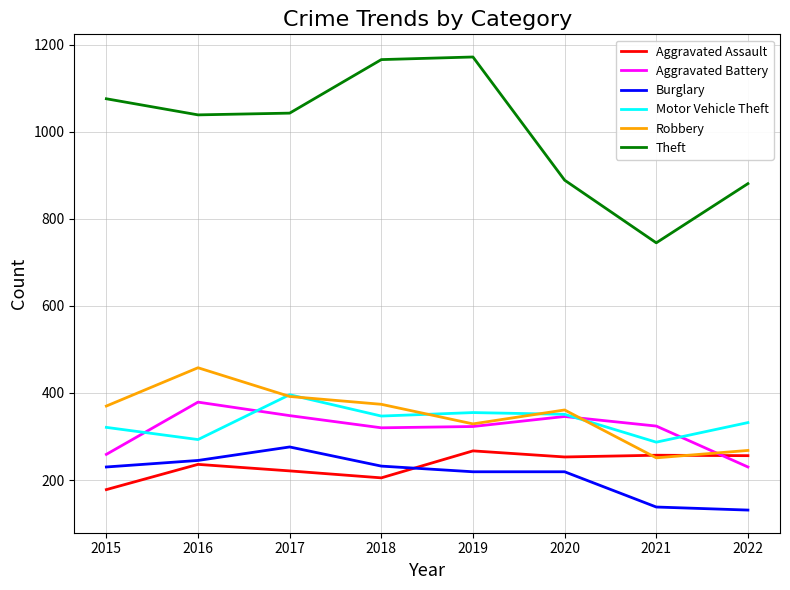

What is the spread (max minus min) of values at 2021?

607